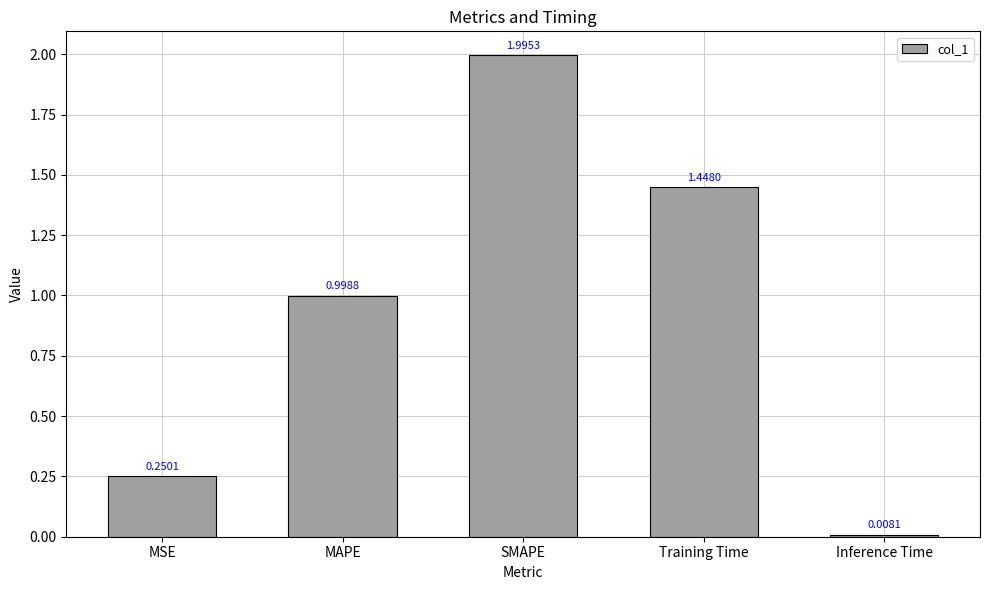

Are the bars horizontal?

No